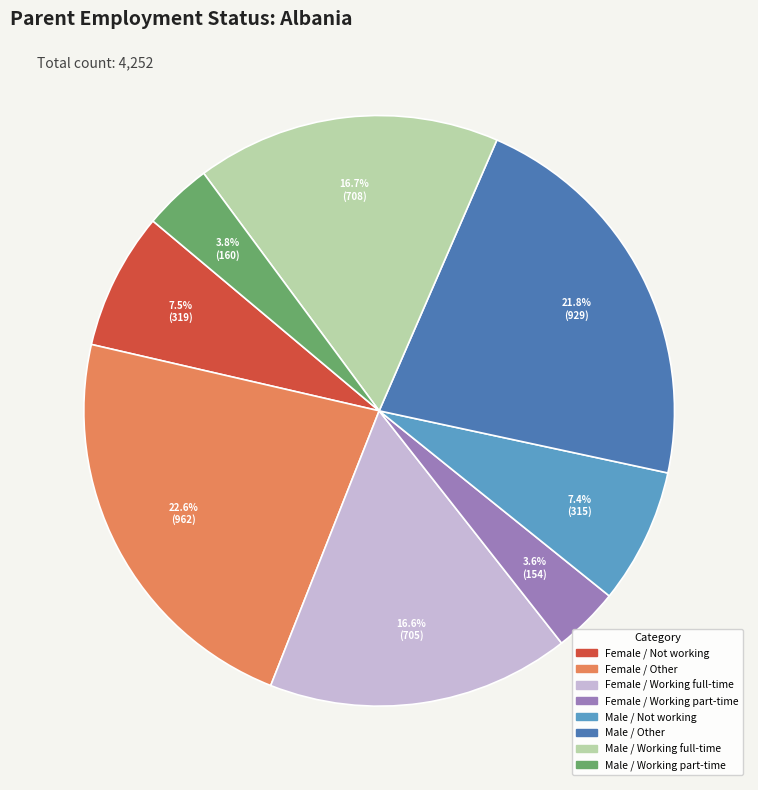

What percentage is the Male / Other slice, to the nearest percent?

22%